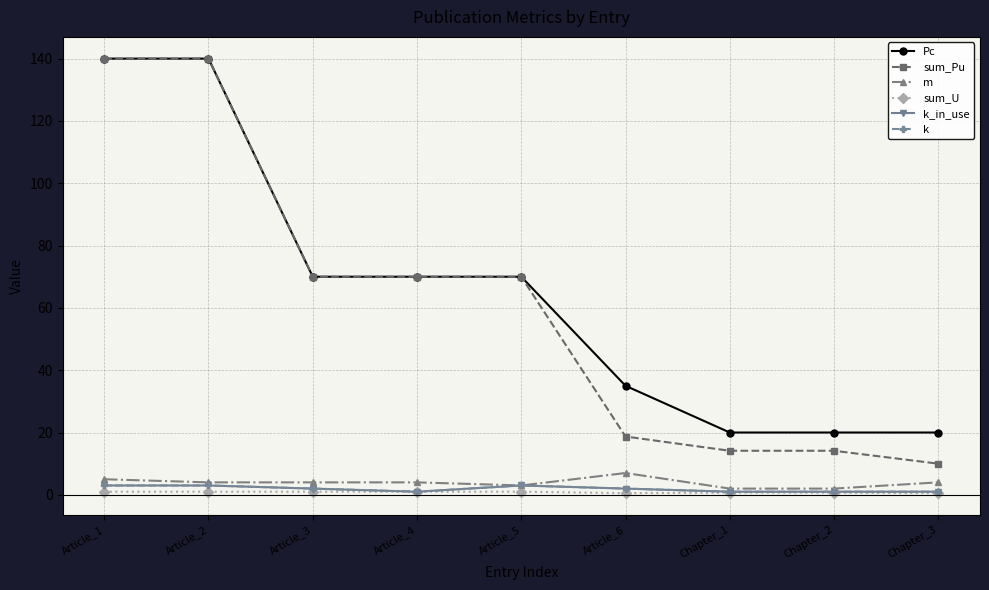

What is the difference between the highest and lowest values at Chapter_1?

19.3